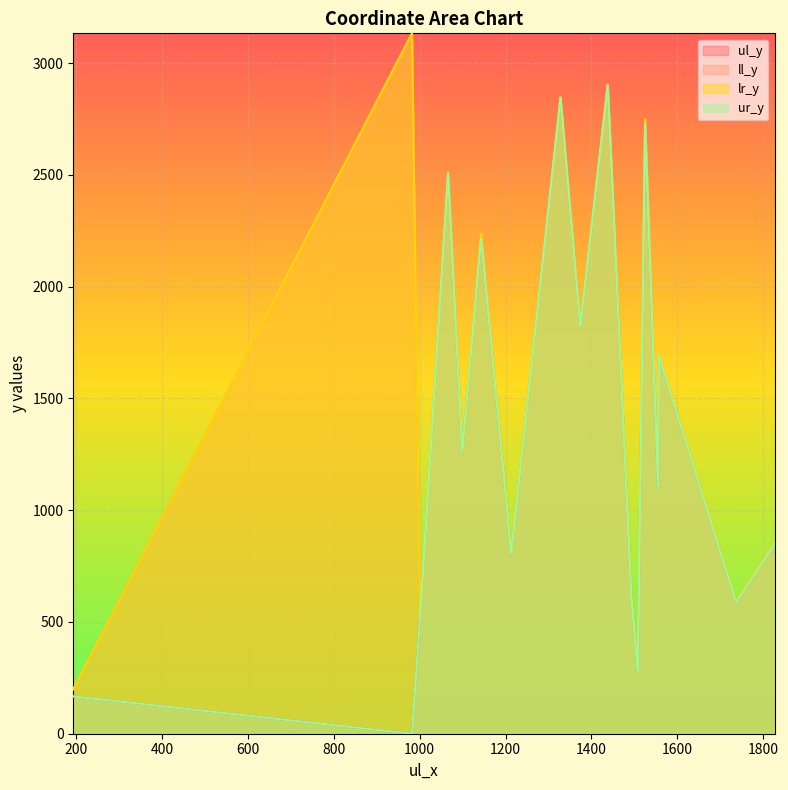

What is the difference between the ul_y values at 9 and 2?

990